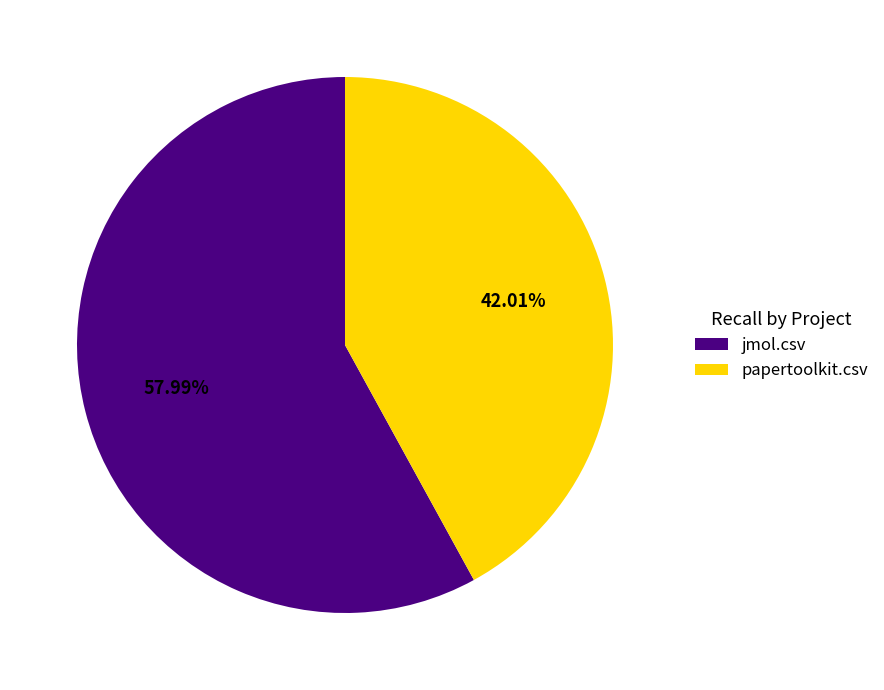

To the nearest percent, what is the difference between the largest and smallest slice percentages?

16%